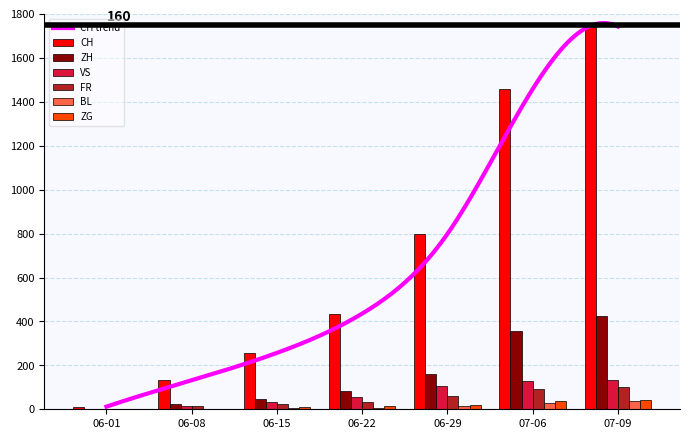

What is the difference between the maximum and minimum values in the ZG series?

41